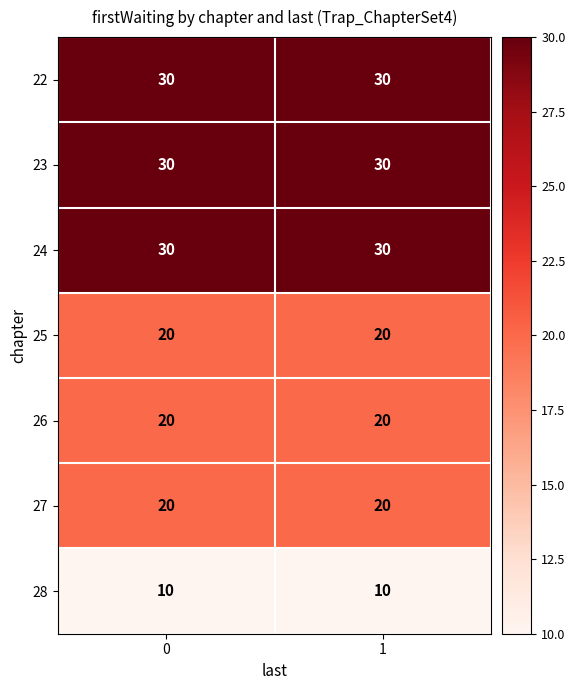

Reading left to right, what are all the values shown in this chart?

22: 30	30
23: 30	30
24: 30	30
25: 20	20
26: 20	20
27: 20	20
28: 10	10